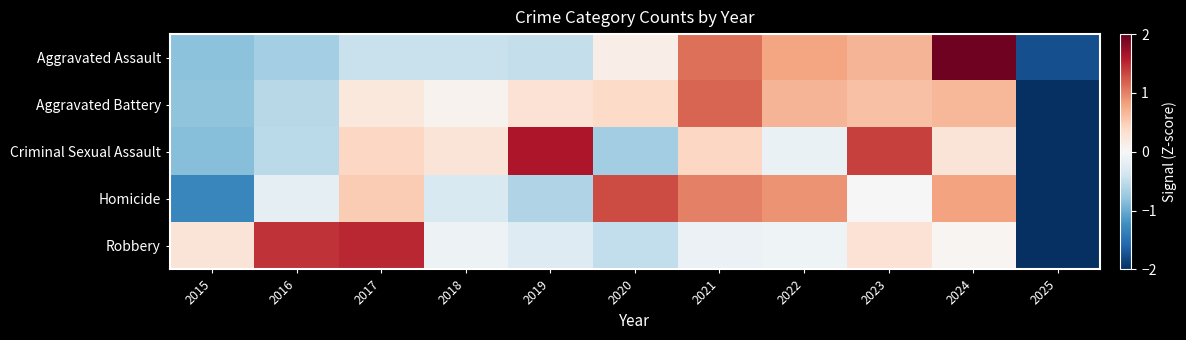

What is the total value across all series at 2020?

0.6